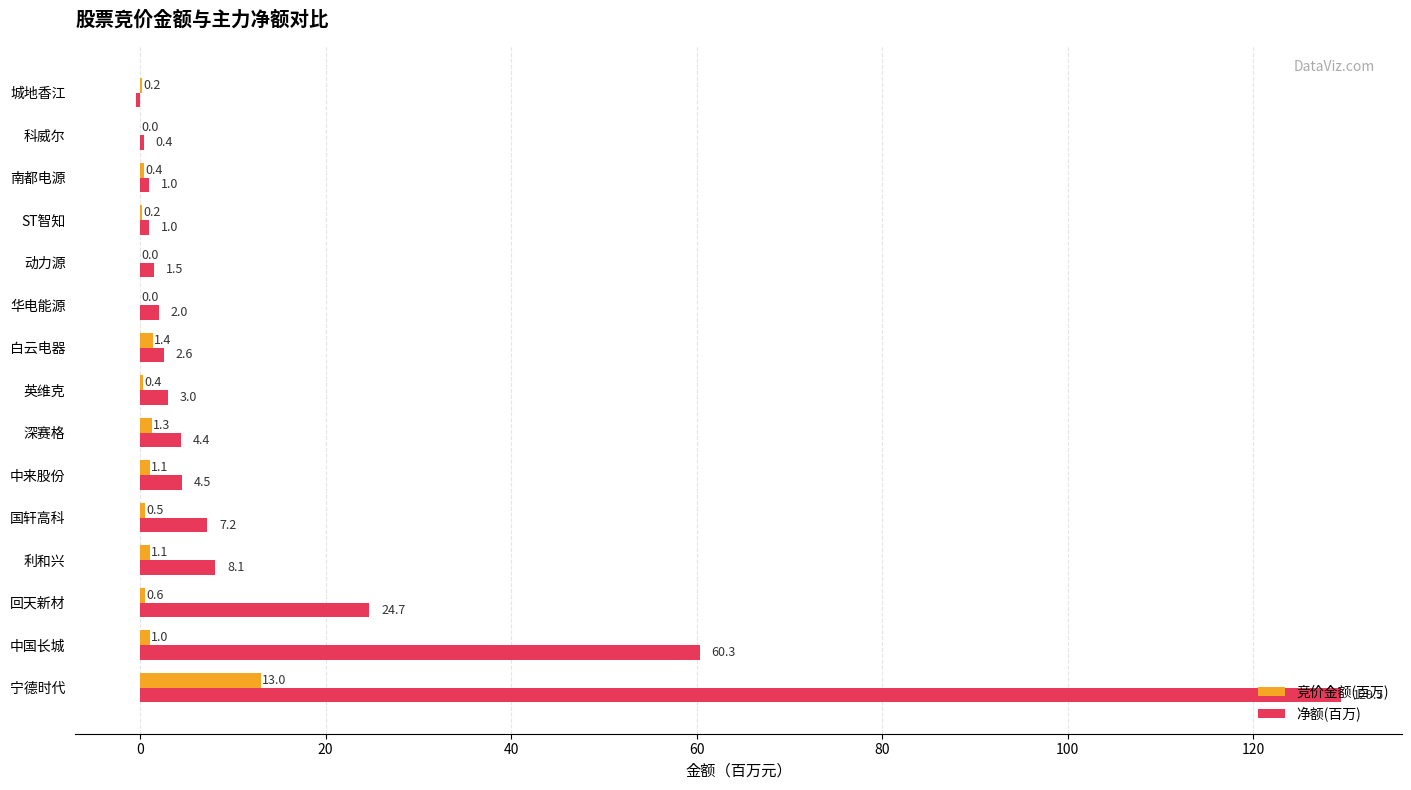

At which category is the sum across all series the highest?

宁德时代